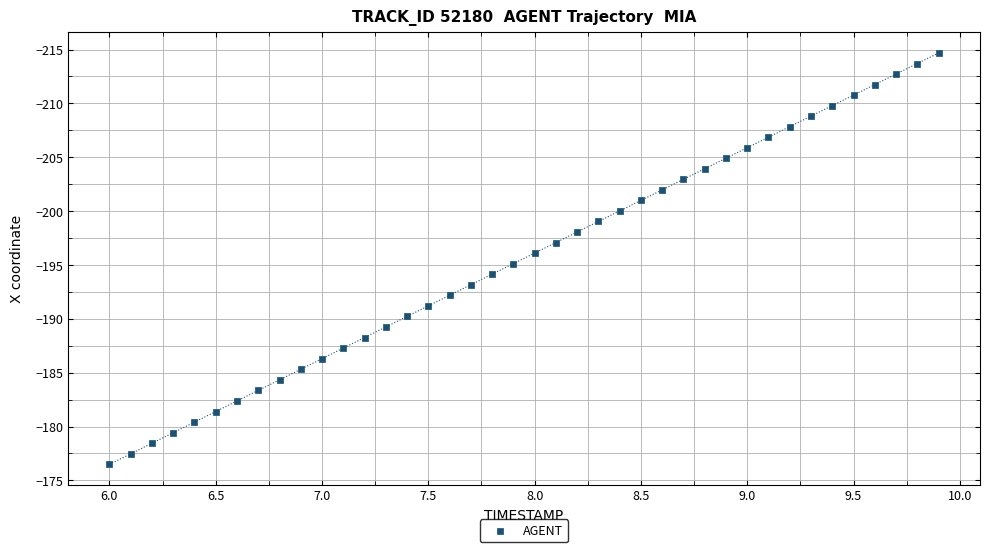

What is the range of Y values (max minus min)?

38.2